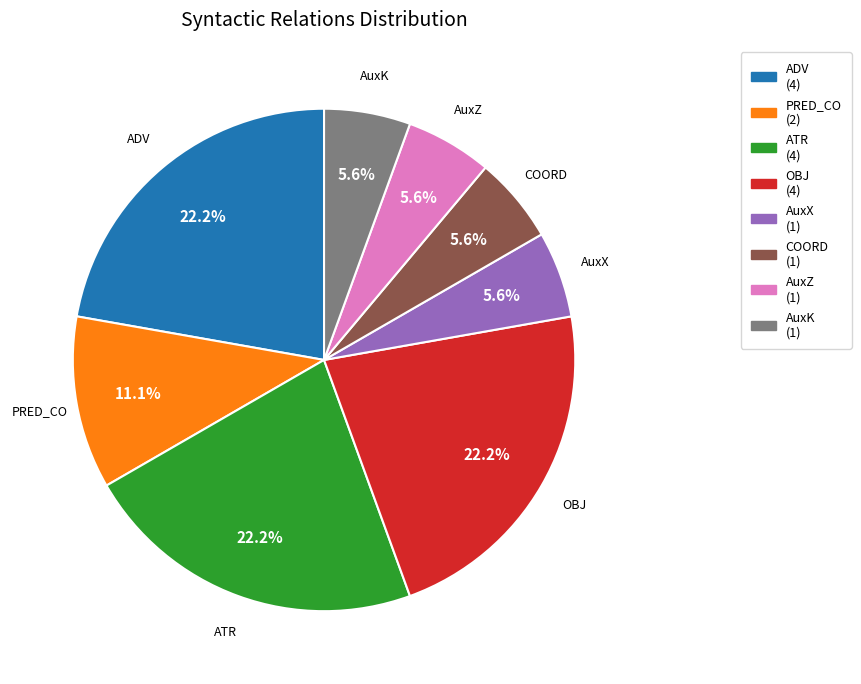

Does PRED_CO represent more than half of the total?

No